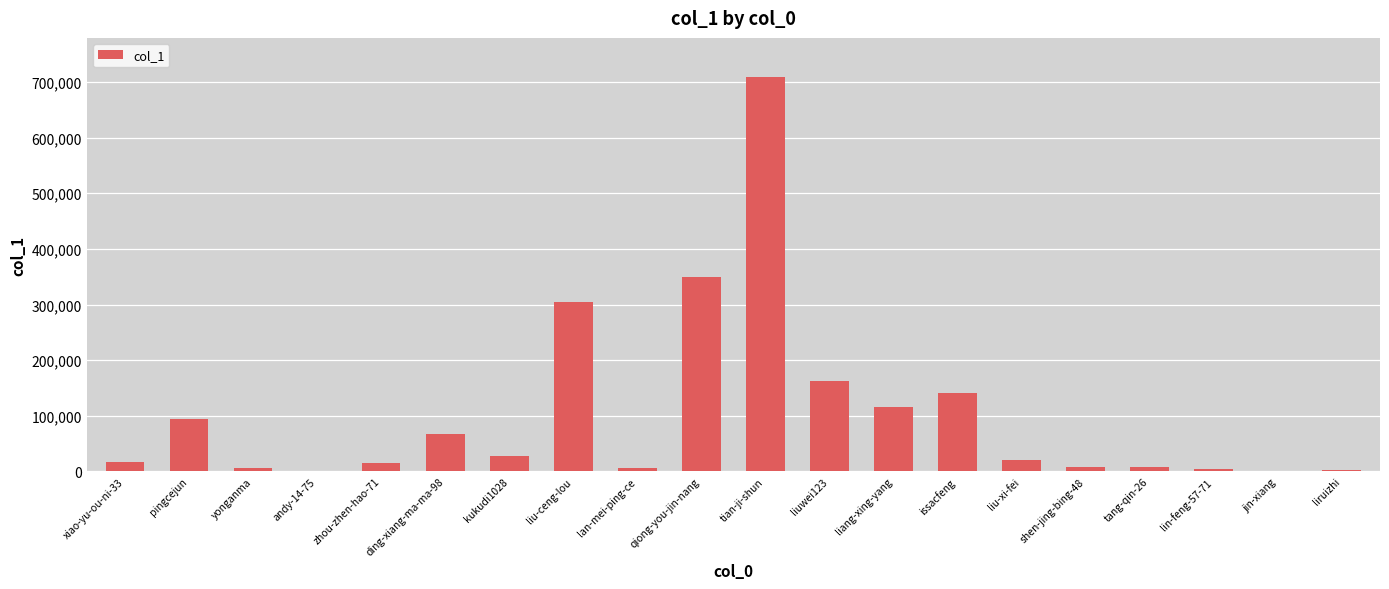

What is the sum of all values?

2056495